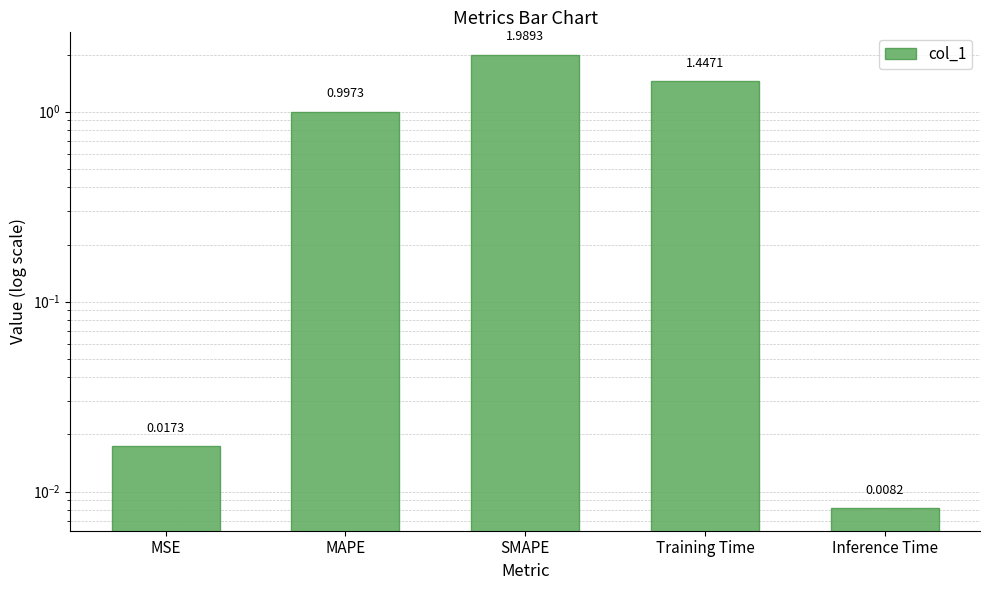

What is the change in value from SMAPE to Training Time?

-0.5